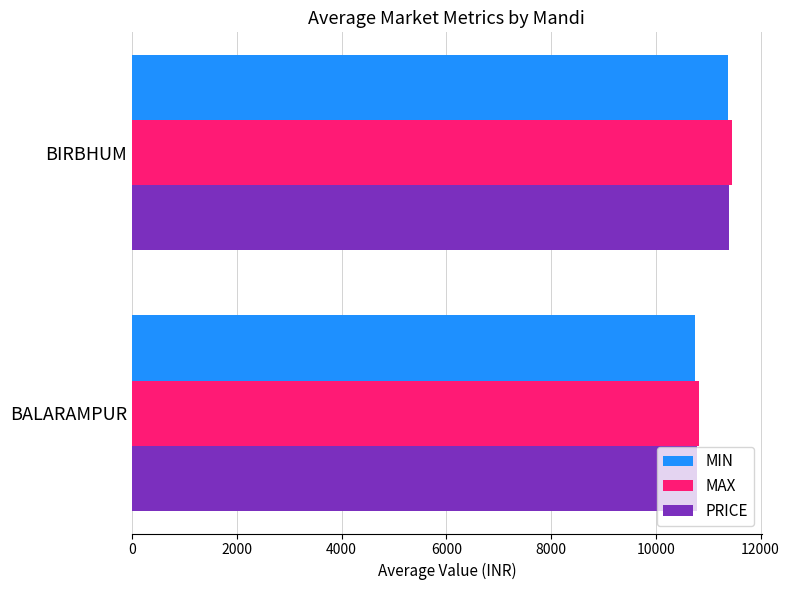

What is the approximate value of MIN at BALARAMPUR?

10740.6